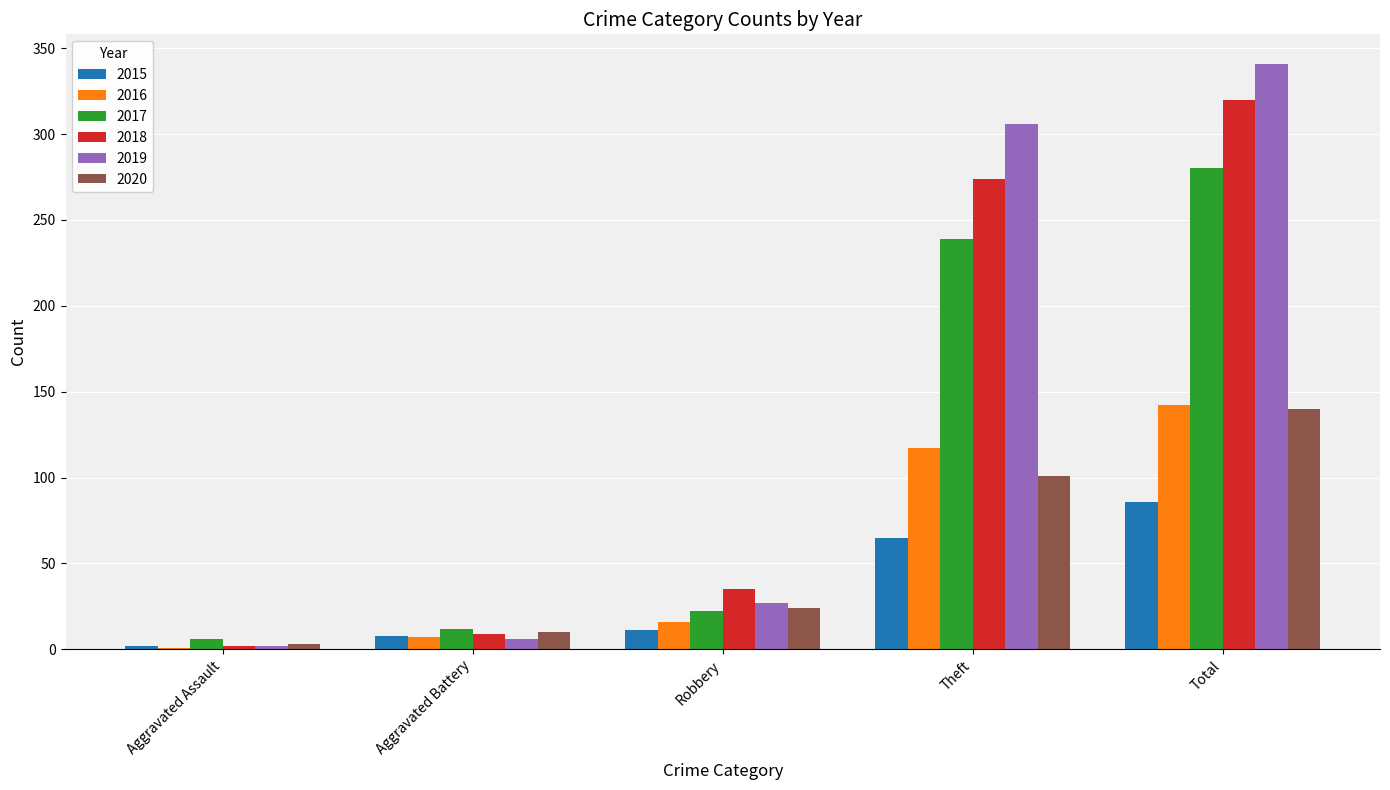

What is the average value of the 2019 series?

136